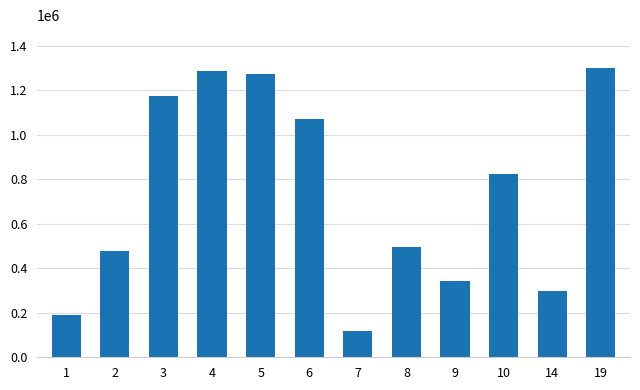

Are the bars horizontal?

No